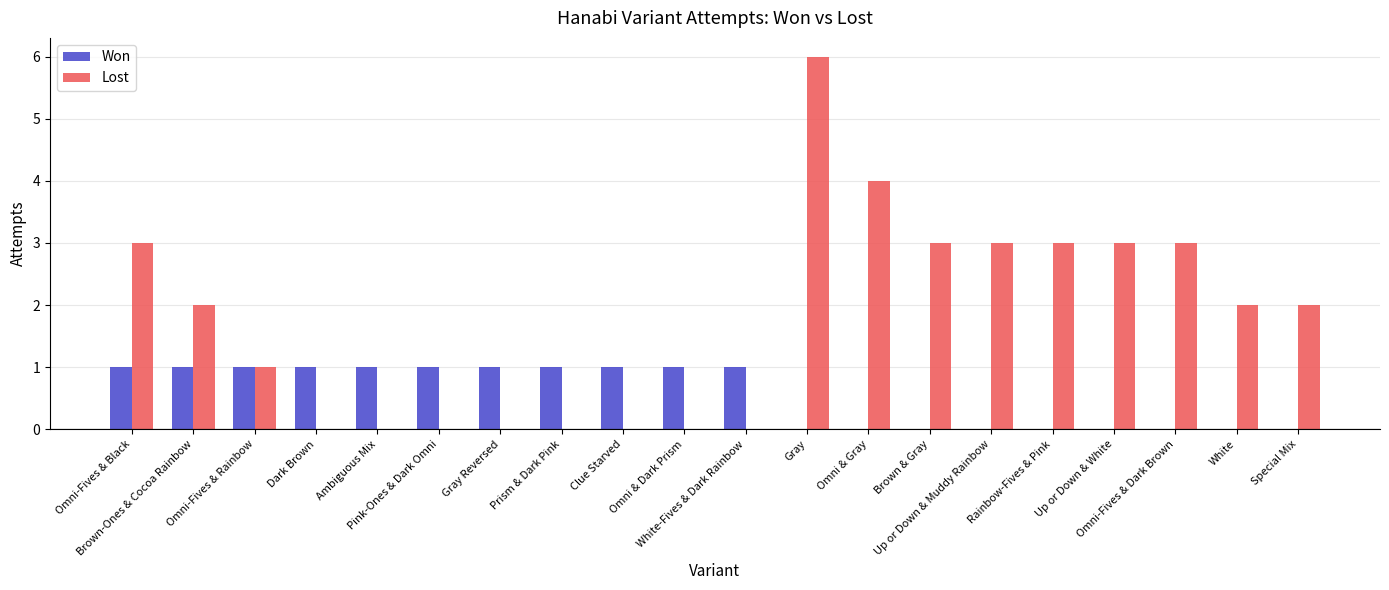

What is the sum of all Won values?

11